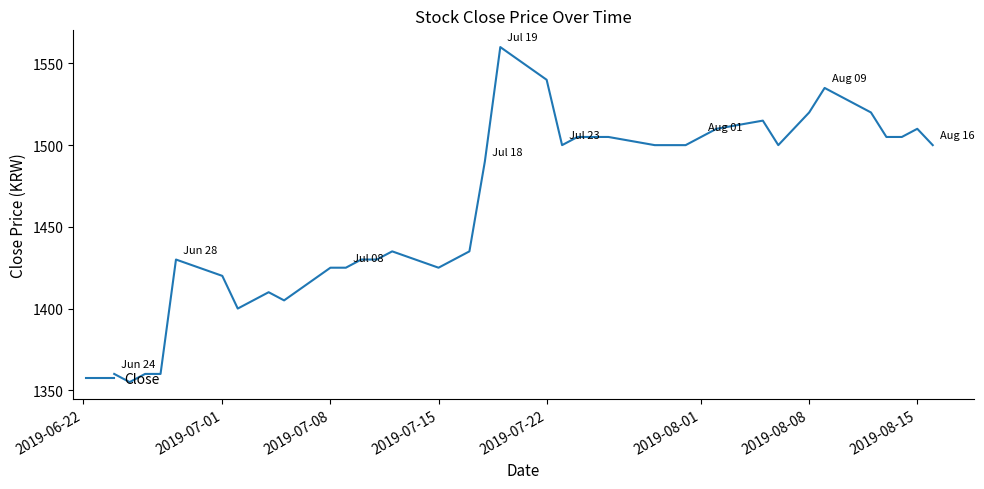

What is the greatest value displayed?

1560